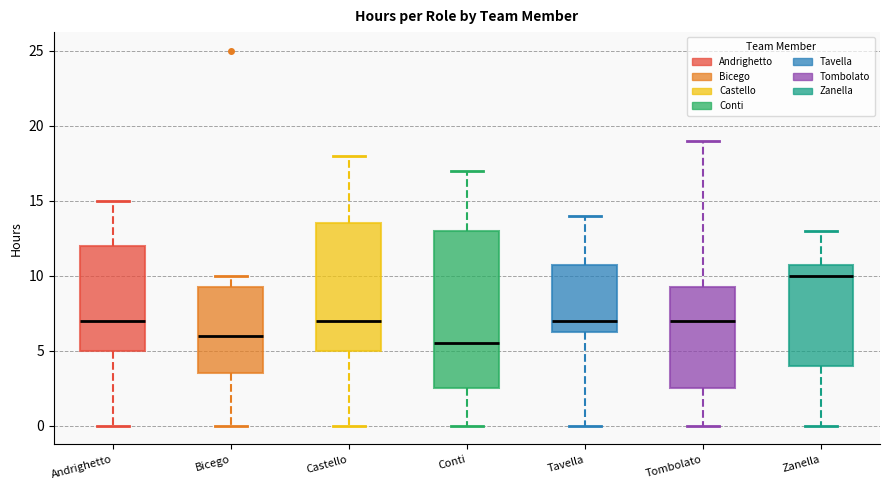

Which box is the tallest, from its lower edge to its upper edge?

Conti